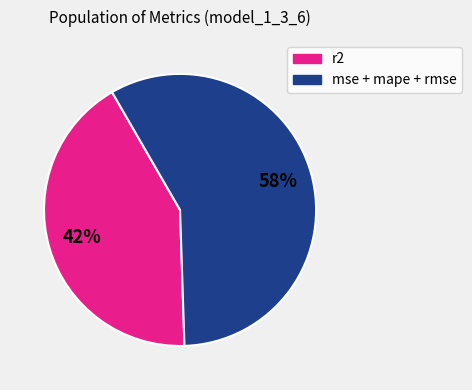

Does any single category account for the majority?

Yes